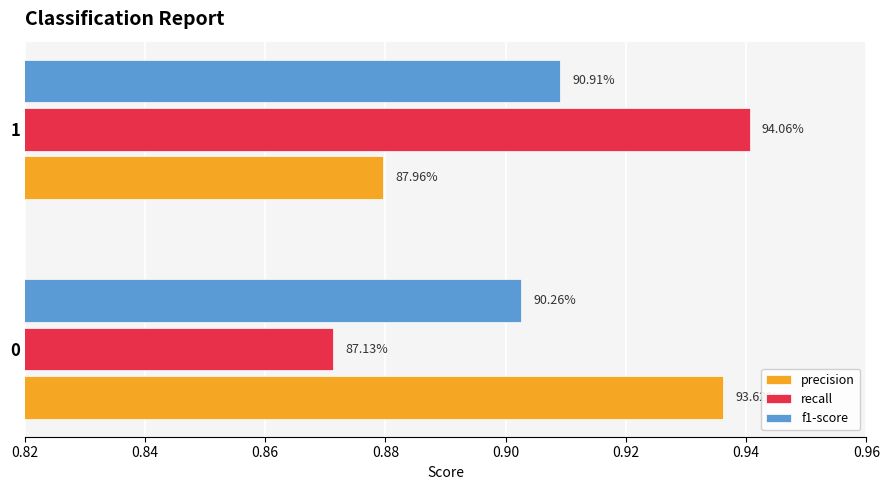

What are all the series names shown in the legend?

precision, recall, f1-score